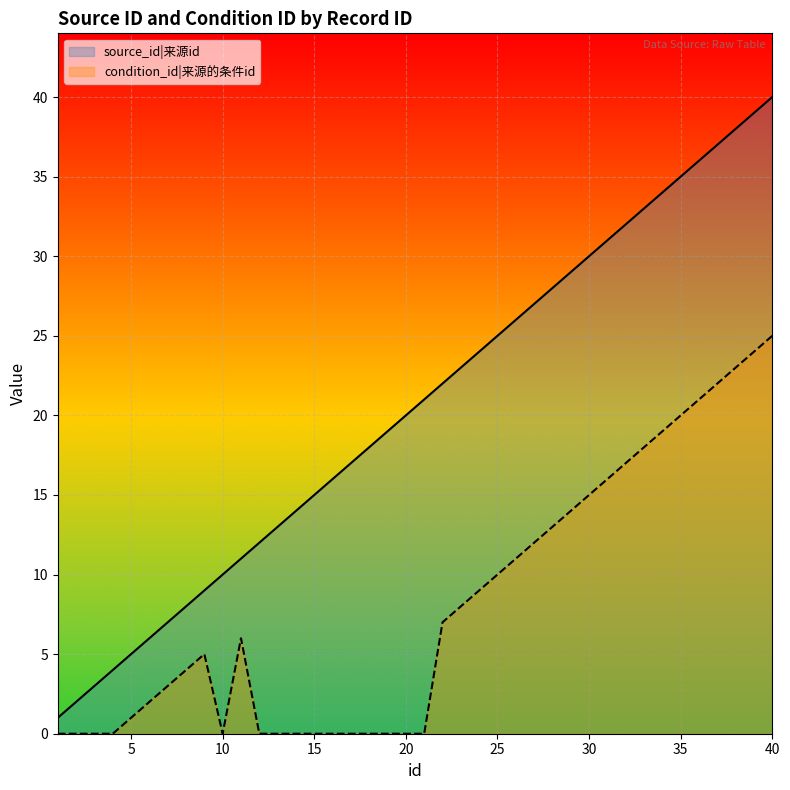

Which series has the widest spread of values?

source_id|来源id